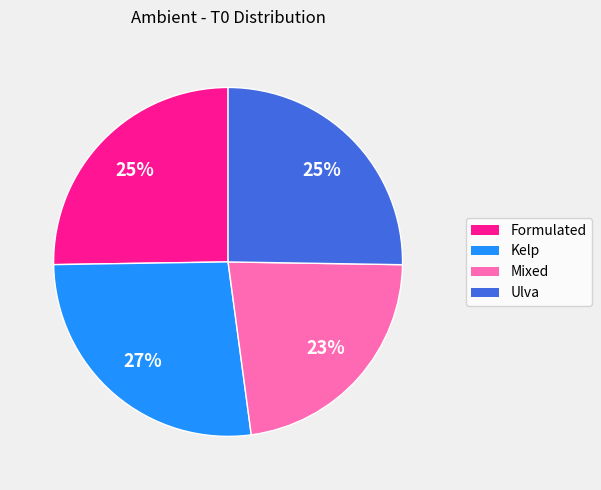

To the nearest percent, what portion does Formulated represent?

25%